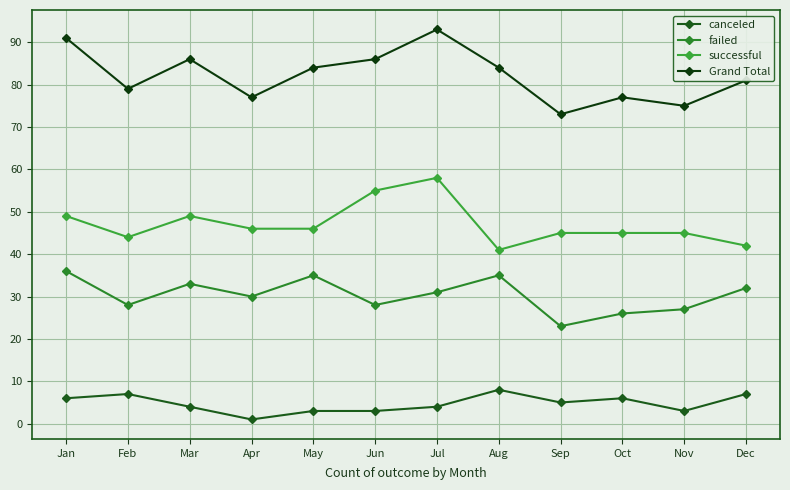

True or false: successful and canceled intersect in this chart.

False